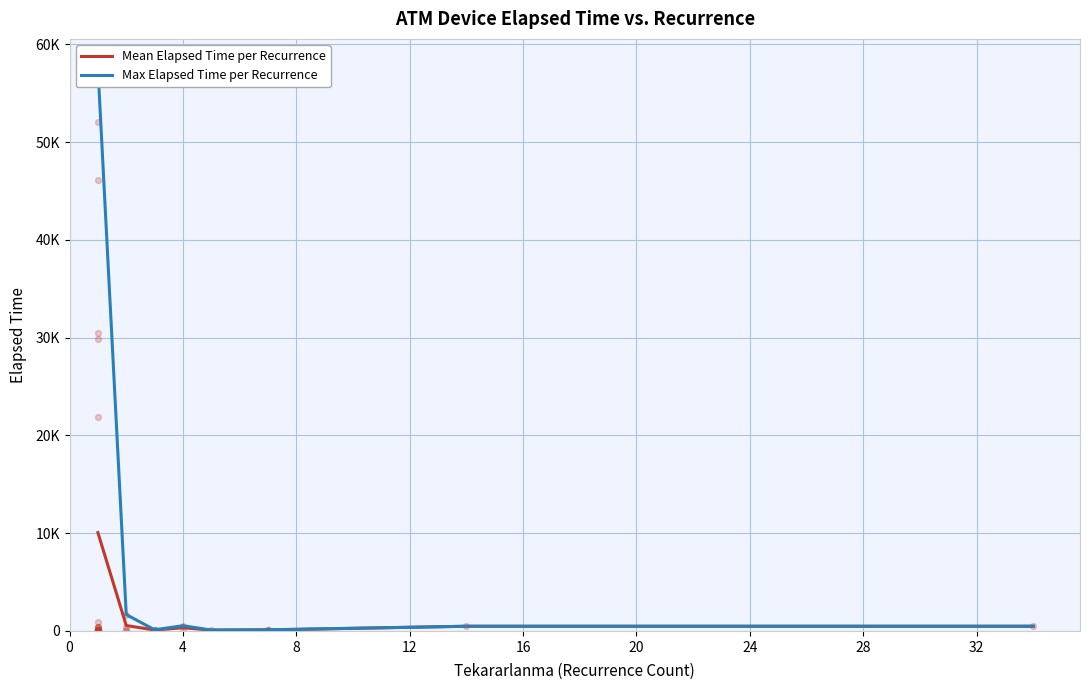

What is the total value across all series at 8?

215.0